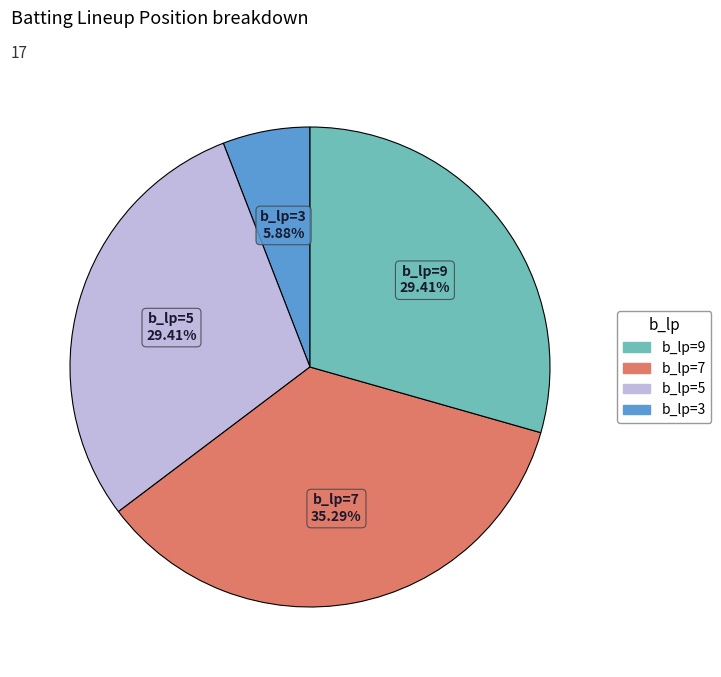

Is there a majority slice in this chart?

No